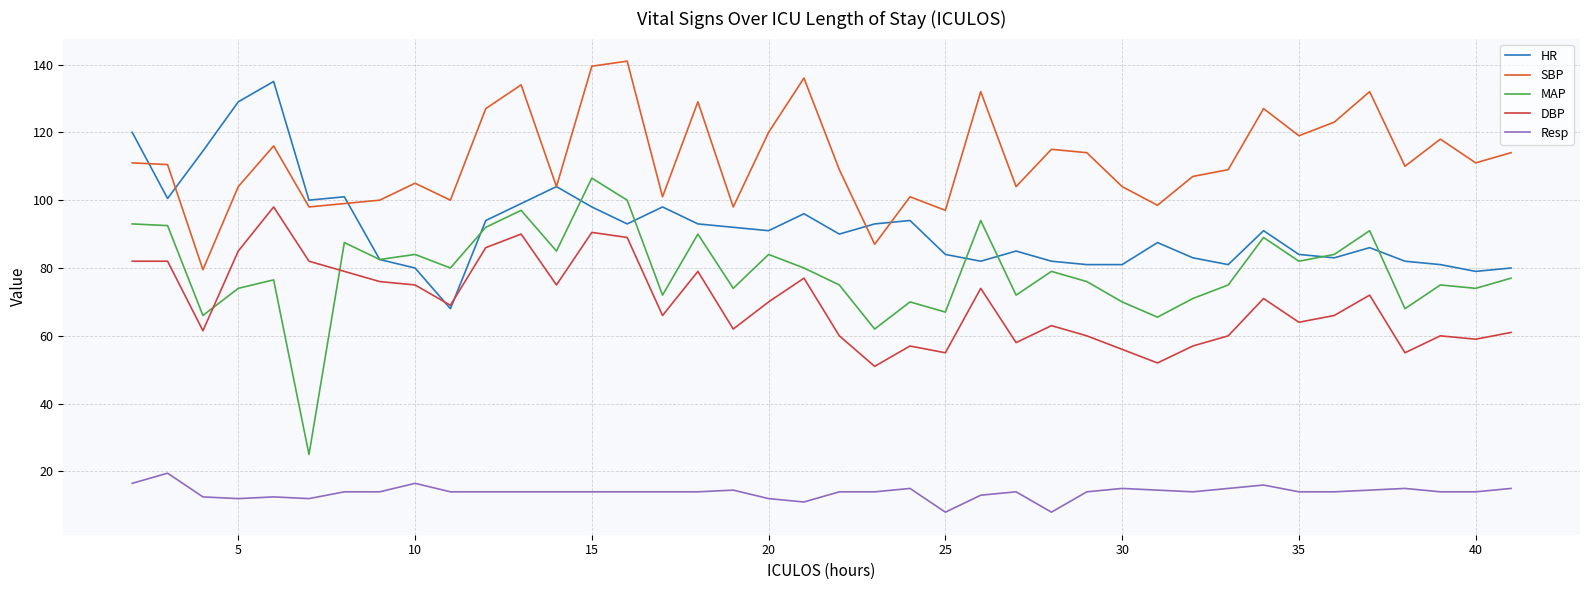

Reading left to right, extract all data points from this chart.

HR: 120.0	100.5	114.5	129.0	135.0	100.0	101.0	82.5	80.0	68.0	94.0	99.0	104.0	98.0	93.0	98.0	93.0	92.0	91.0	96.0	90.0	93.0	94.0	84.0	82.0	85.0	82.0	81.0	81.0	87.5	83.0	81.0	91.0	84.0	83.0	86.0	82.0	81.0	79.0	80.0
SBP: 111.0	110.5	79.5	104.0	116.0	98.0	99.0	100.0	105.0	100.0	127.0	134.0	104.0	139.5	141.0	101.0	129.0	98.0	120.0	136.0	109.0	87.0	101.0	97.0	132.0	104.0	115.0	114.0	104.0	98.5	107.0	109.0	127.0	119.0	123.0	132.0	110.0	118.0	111.0	114.0
MAP: 93.0	92.5	66.0	74.0	76.5	25.0	87.5	82.5	84.0	80.0	92.0	97.0	85.0	106.5	100.0	72.0	90.0	74.0	84.0	80.0	75.0	62.0	70.0	67.0	94.0	72.0	79.0	76.0	70.0	65.5	71.0	75.0	89.0	82.0	84.0	91.0	68.0	75.0	74.0	77.0
DBP: 82.0	82.0	61.5	85.0	98.0	82.0	79.0	76.0	75.0	69.0	86.0	90.0	75.0	90.5	89.0	66.0	79.0	62.0	70.0	77.0	60.0	51.0	57.0	55.0	74.0	58.0	63.0	60.0	56.0	52.0	57.0	60.0	71.0	64.0	66.0	72.0	55.0	60.0	59.0	61.0
Resp: 16.5	19.5	12.5	12.0	12.5	12.0	14.0	14.0	16.5	14.0	14.0	14.0	14.0	14.0	14.0	14.0	14.0	14.5	12.0	11.0	14.0	14.0	15.0	8.0	13.0	14.0	8.0	14.0	15.0	14.5	14.0	15.0	16.0	14.0	14.0	14.5	15.0	14.0	14.0	15.0